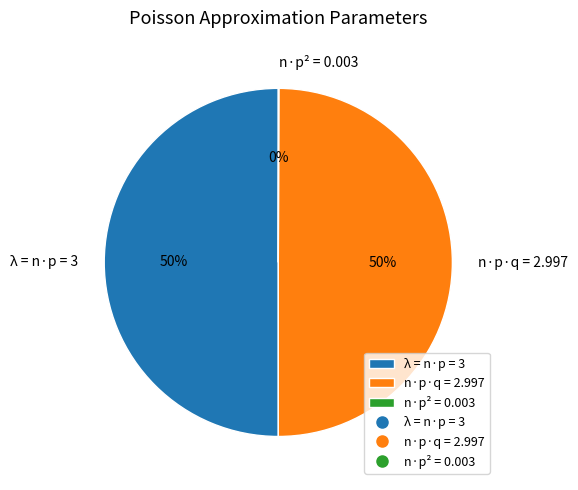

True or false: λ = n·p = 3 accounts for 41% of the total.

False